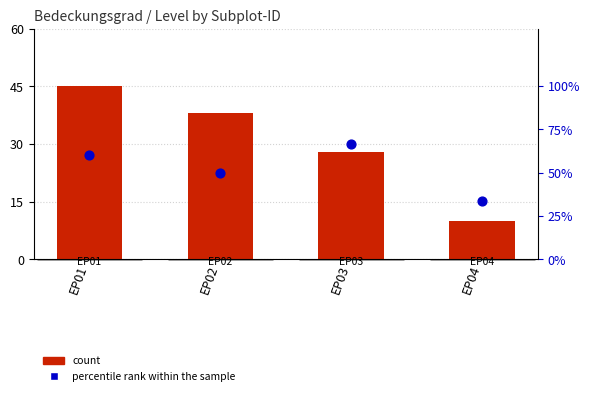

What is the total value across all series at EP04?

43.3